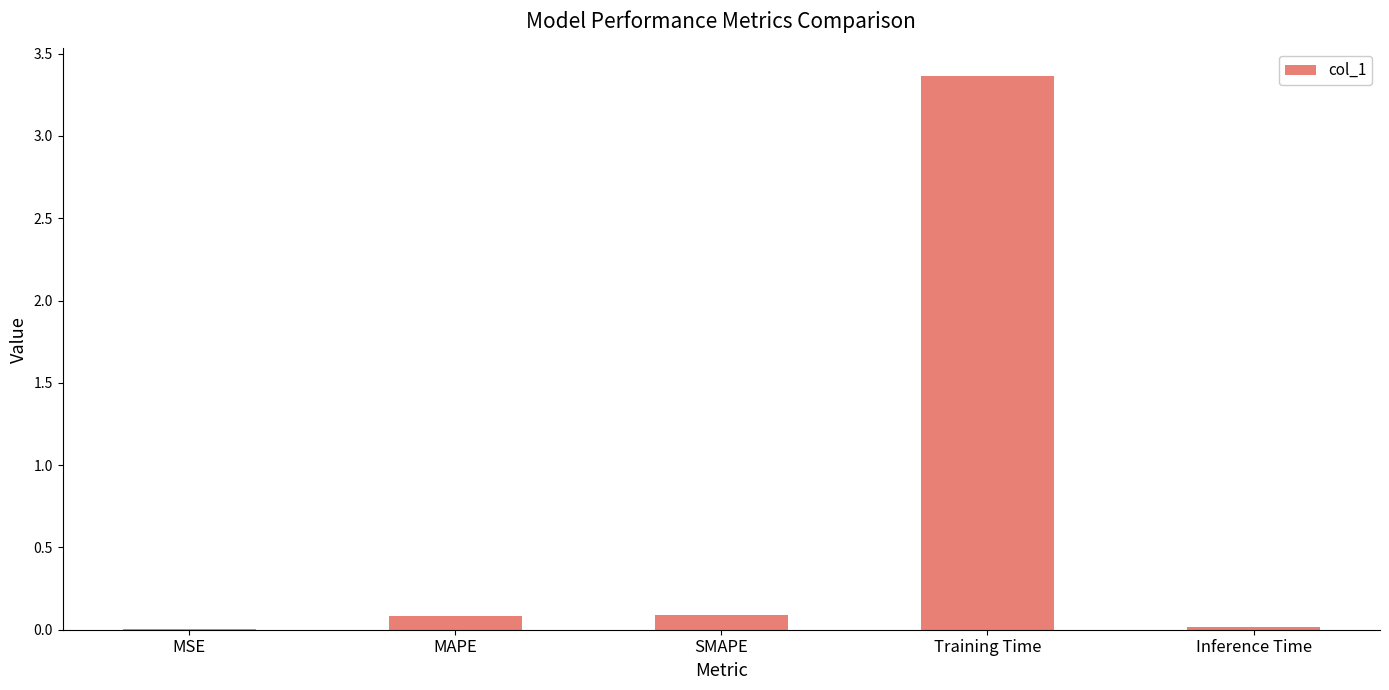

The chart shows a value of 0.1 at SMAPE. True or false?

True